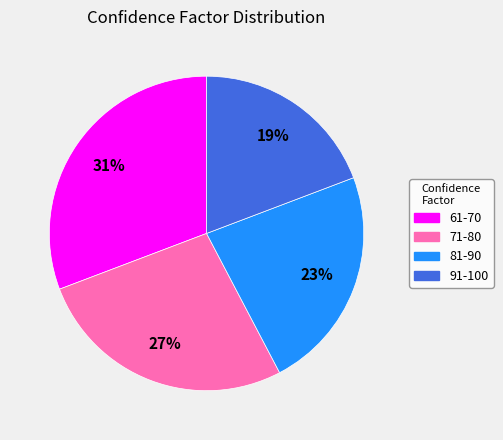

Is the sum of 71-80 and 61-70 greater than half?

Yes